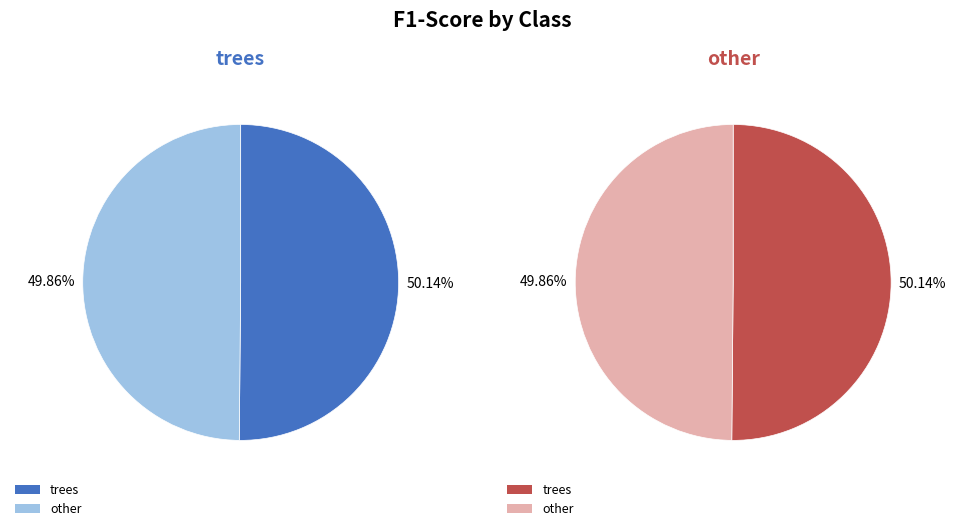

To the nearest percent, what portion does other represent?

50%